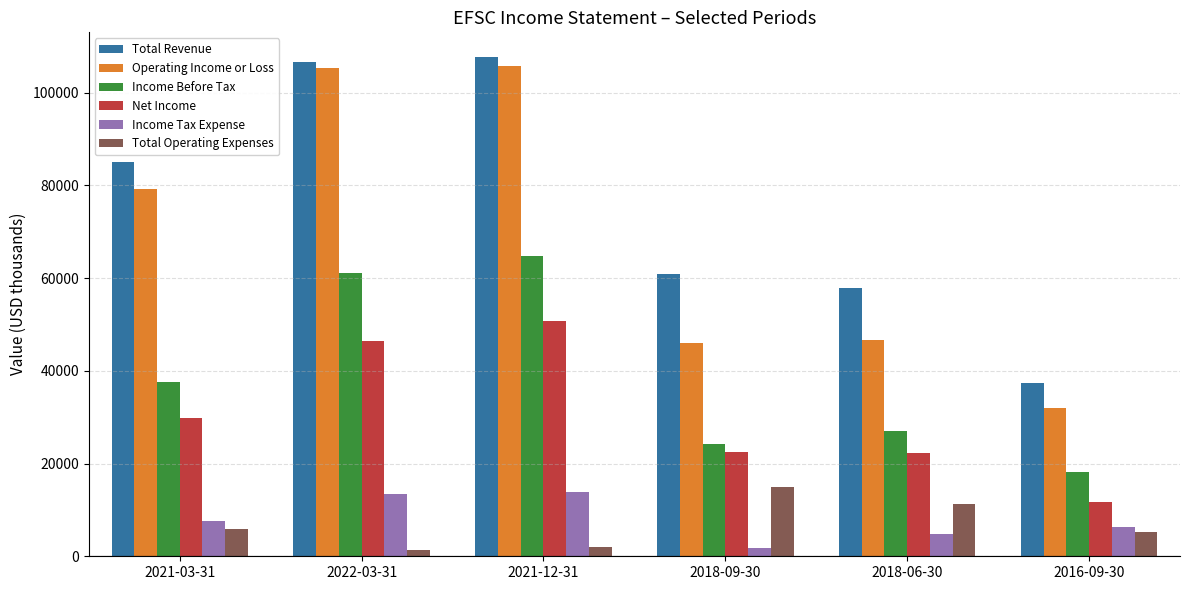

What is the average value of the Operating Income or Loss series?

69117